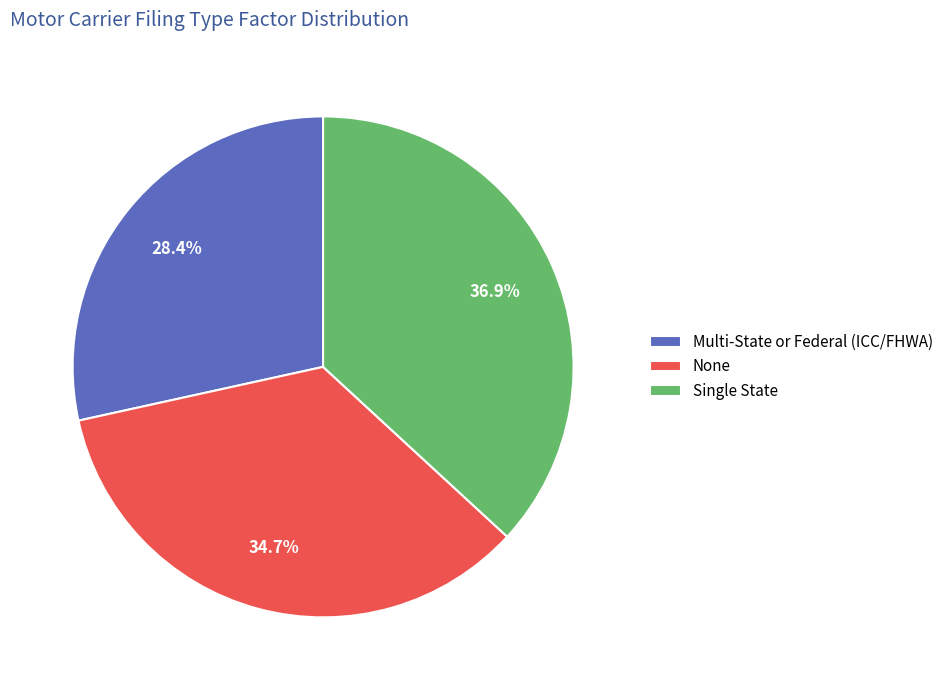

Which category has the smallest portion of the pie?

Multi-State or Federal (ICC/FHWA)